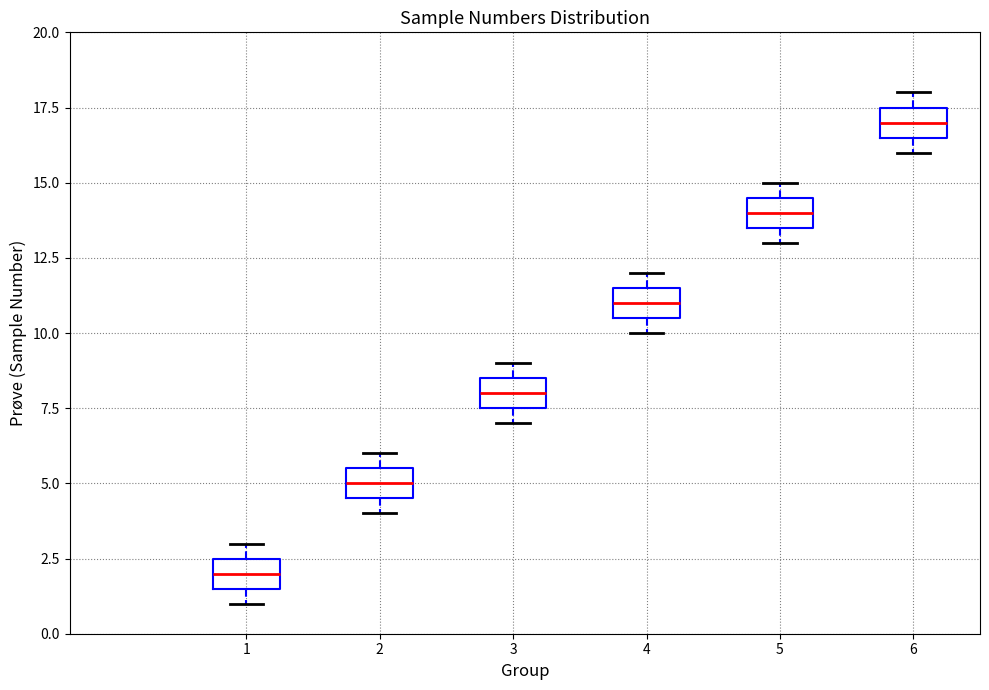

Reading left to right, transcribe this box plot: for each box, give where its median line is, the range the box spans, and where its two whiskers end, as read against the y-axis. The values are not printed on the chart, so give them approximately, as read against the axis.

1: median 2.0, box 1.5 to 2.5, whiskers 1.0 to 3.0
2: median 5.0, box 4.5 to 5.5, whiskers 4.0 to 6.0
3: median 8.0, box 7.5 to 8.5, whiskers 7.0 to 9.0
4: median 11.0, box 10.5 to 11.5, whiskers 10.0 to 12.0
5: median 14.0, box 13.5 to 14.5, whiskers 13.0 to 15.0
6: median 17.0, box 16.5 to 17.5, whiskers 16.0 to 18.0